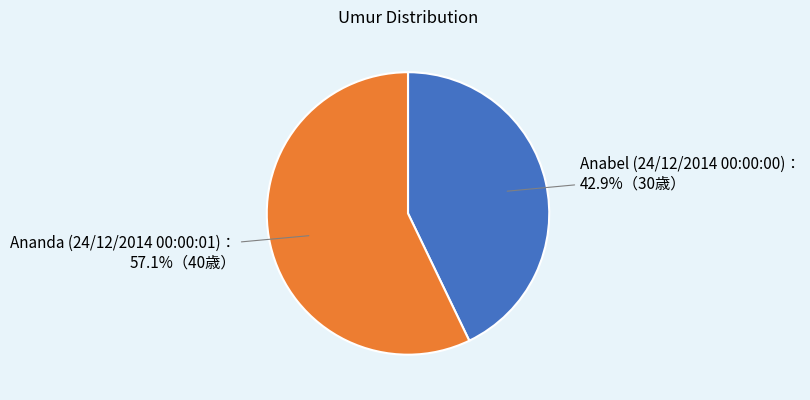

Is there any slice that represents more than half of the pie?

Yes